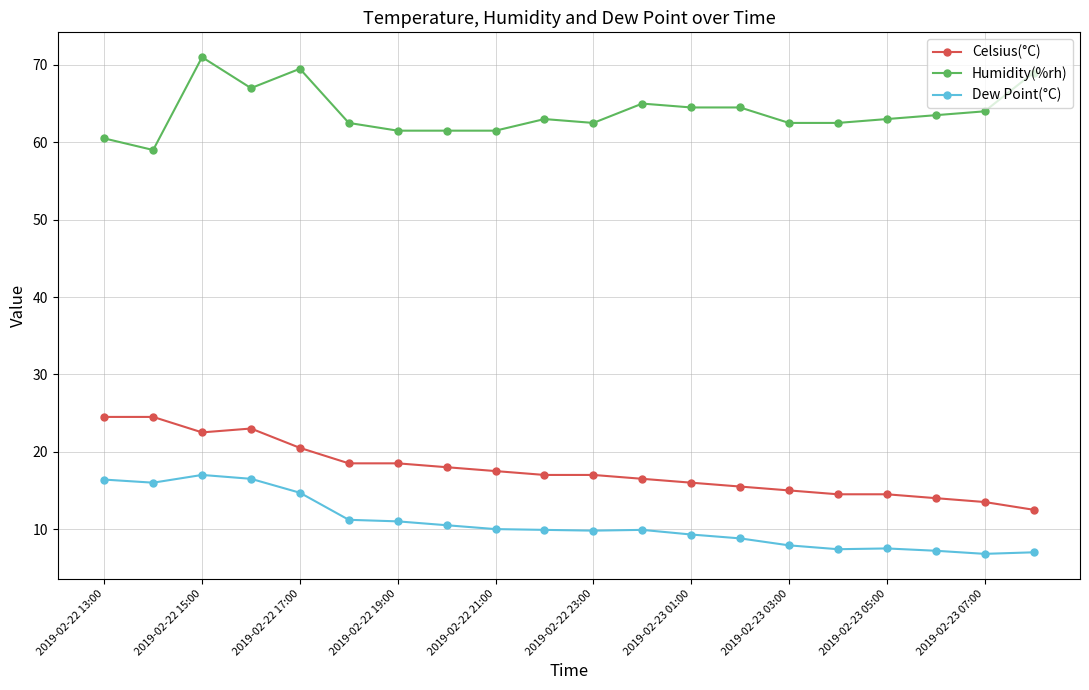

At how many categories does at least one series exceed 53?

20